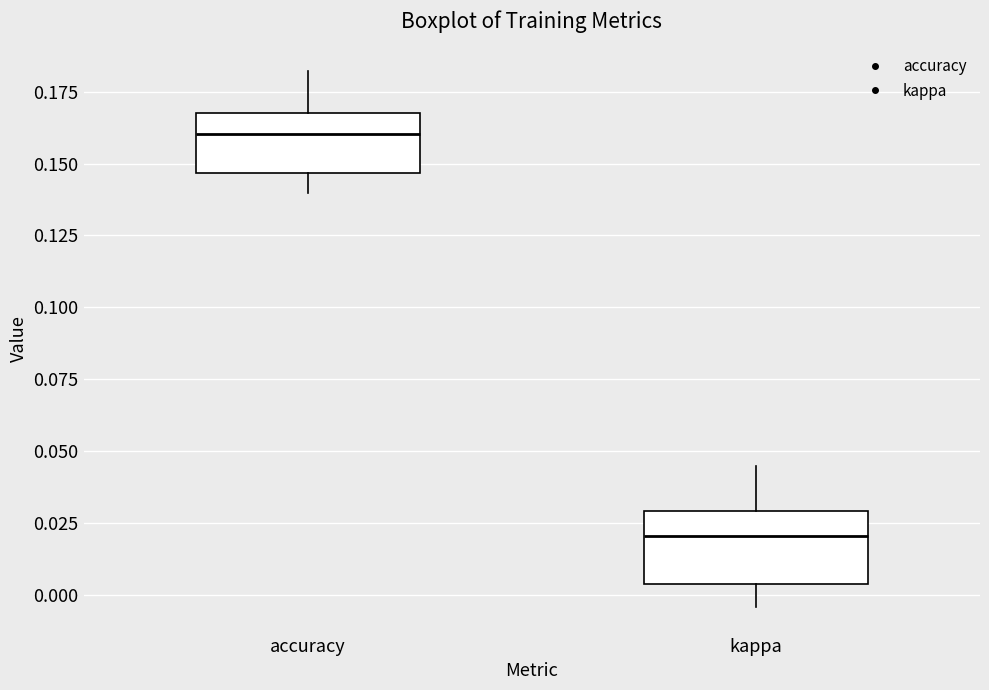

Which box has the highest median line?

accuracy